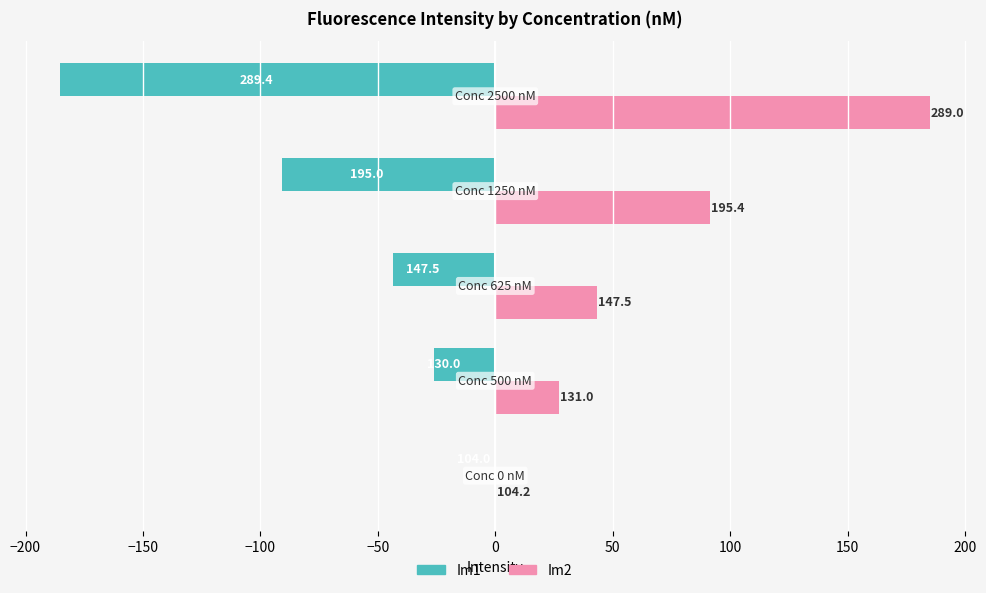

Reading right to left, list all the values displayed in this chart.

Im1: -185.4	-91.0	-43.4	-26.0	0.0
Im2: 185.0	91.4	43.4	27.0	0.1